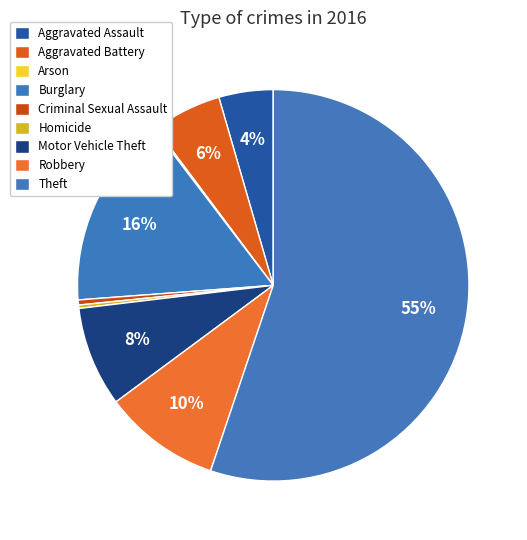

Which category accounts for the majority?

Theft